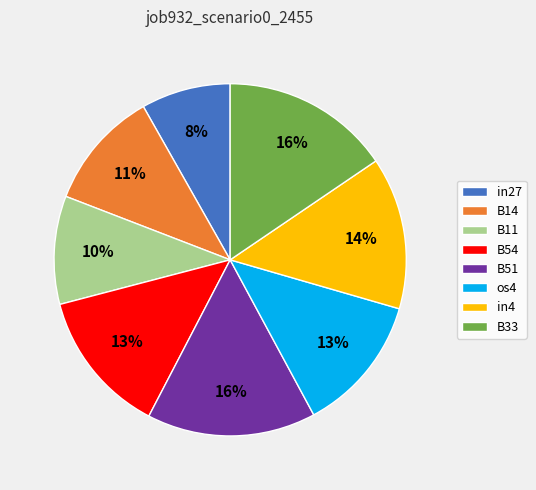

To the nearest percent, what is the combined percentage of B14 and os4?

24%